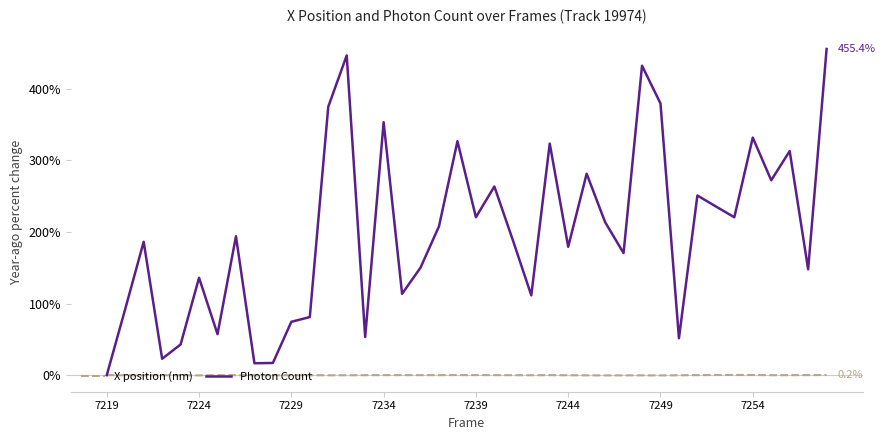

Which series has the widest spread of values?

Photon Count